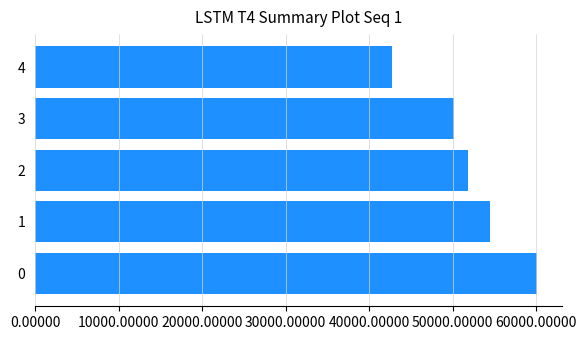

Are the bars grouped side by side (vs. stacked)?

No